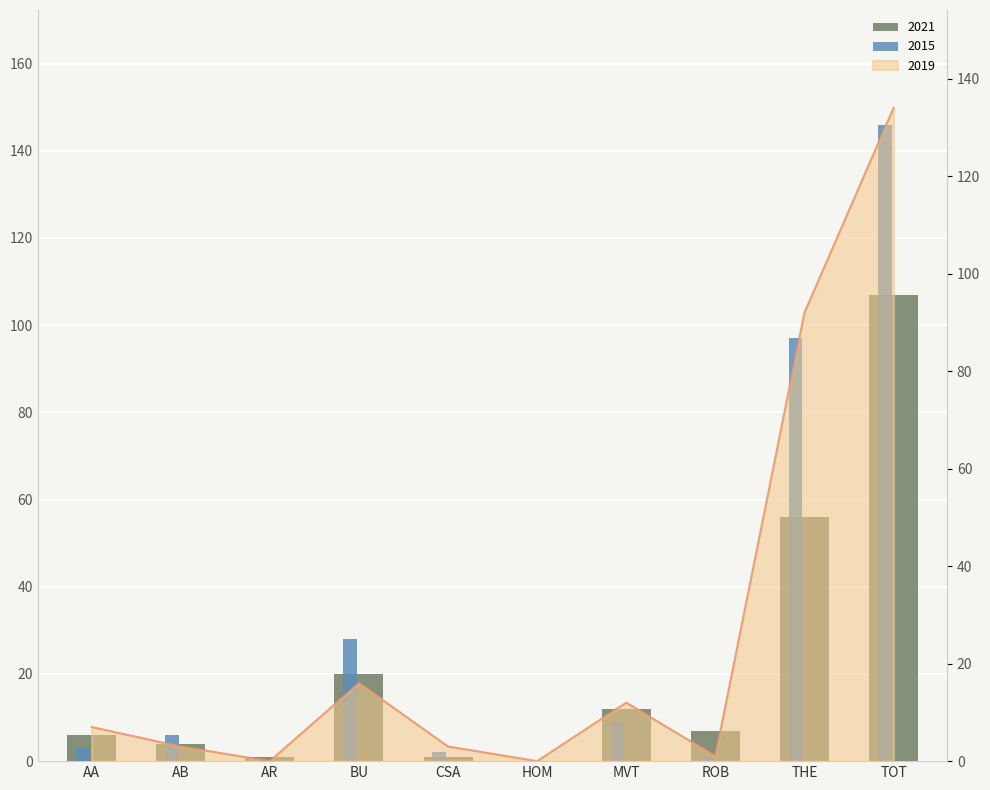

What is the highest value of the 2019 series?

134